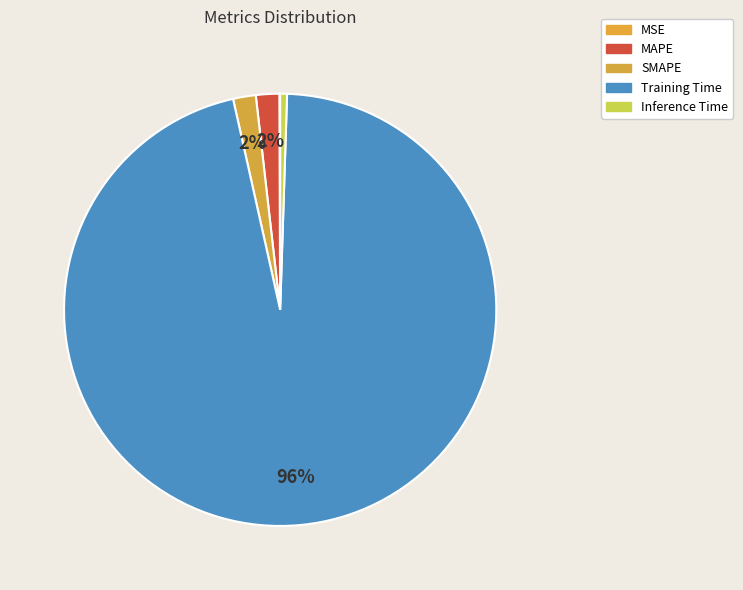

To the nearest percent, what is the average slice percentage?

20%